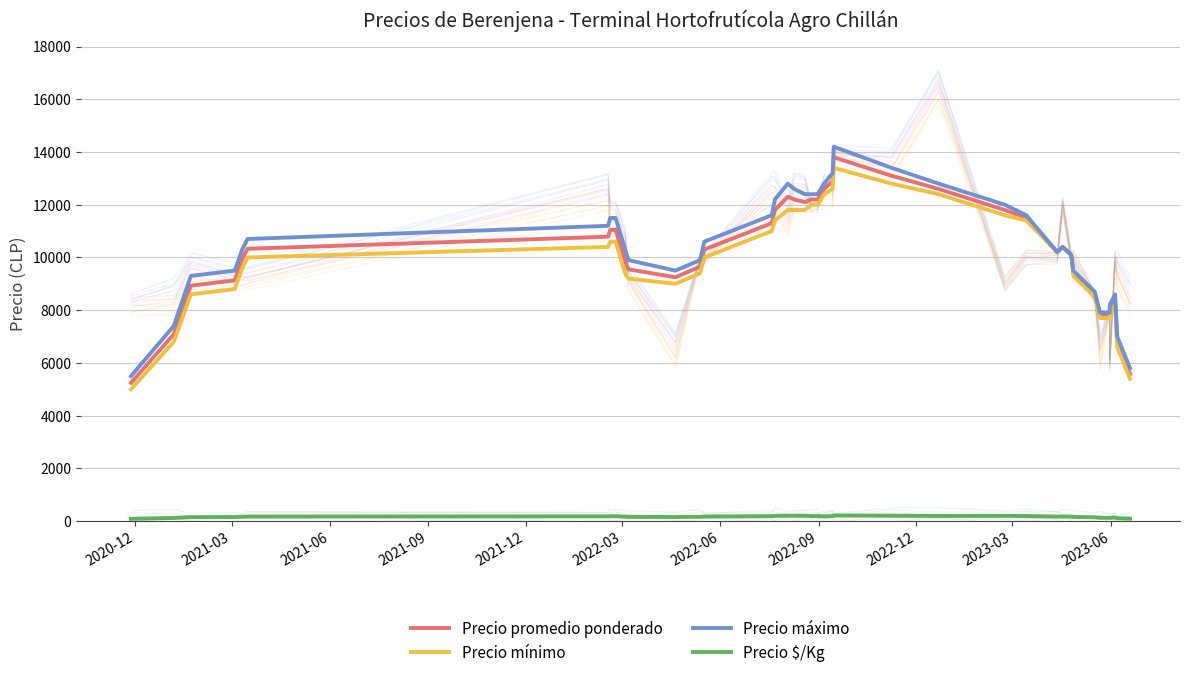

True or false: Precio mínimo and Precio promedio ponderado cross at least once.

False